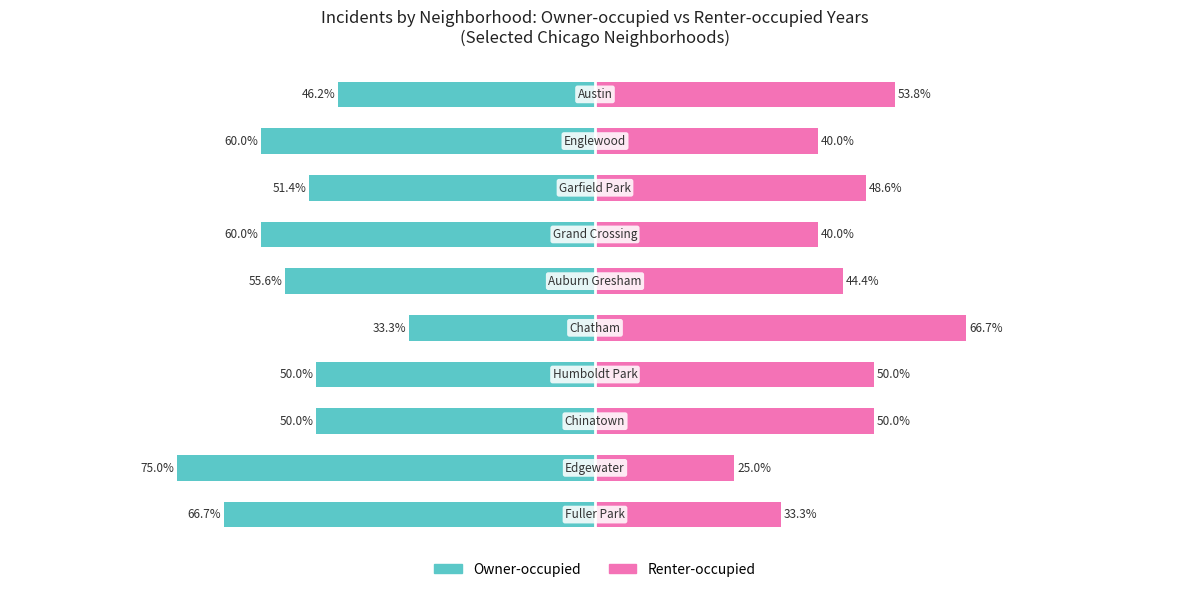

What is the difference between the maximum and minimum values in the Owner-occupied series?

41.7